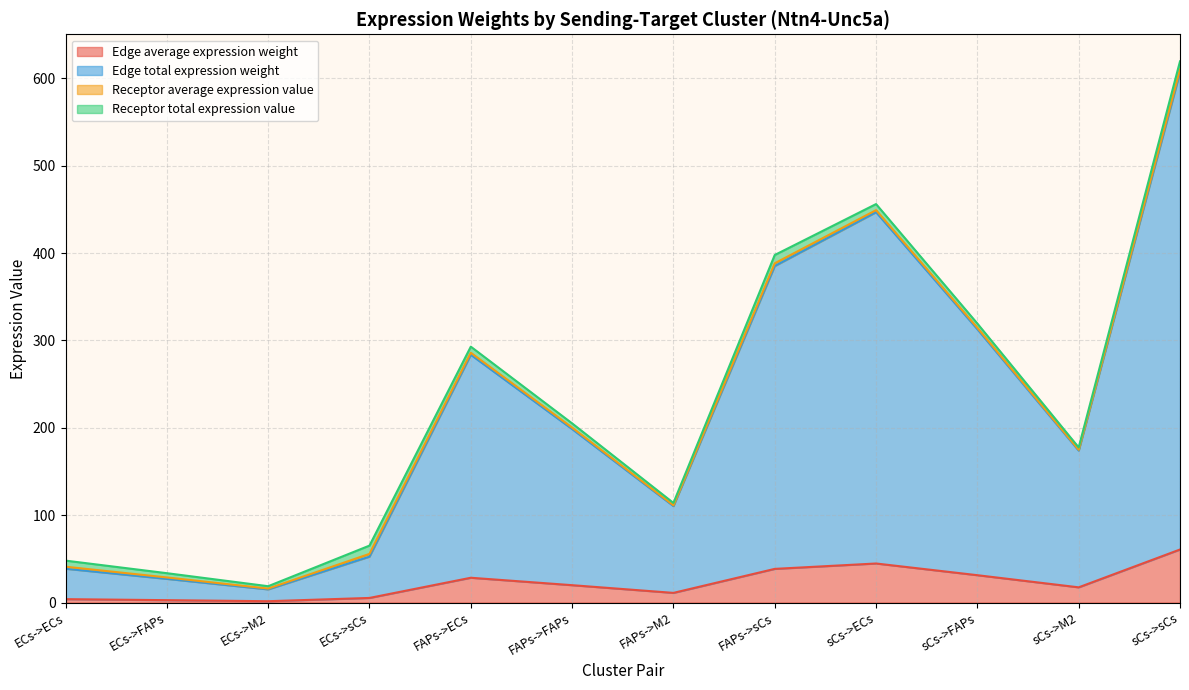

What is the maximum value for Edge average expression weight?

60.7